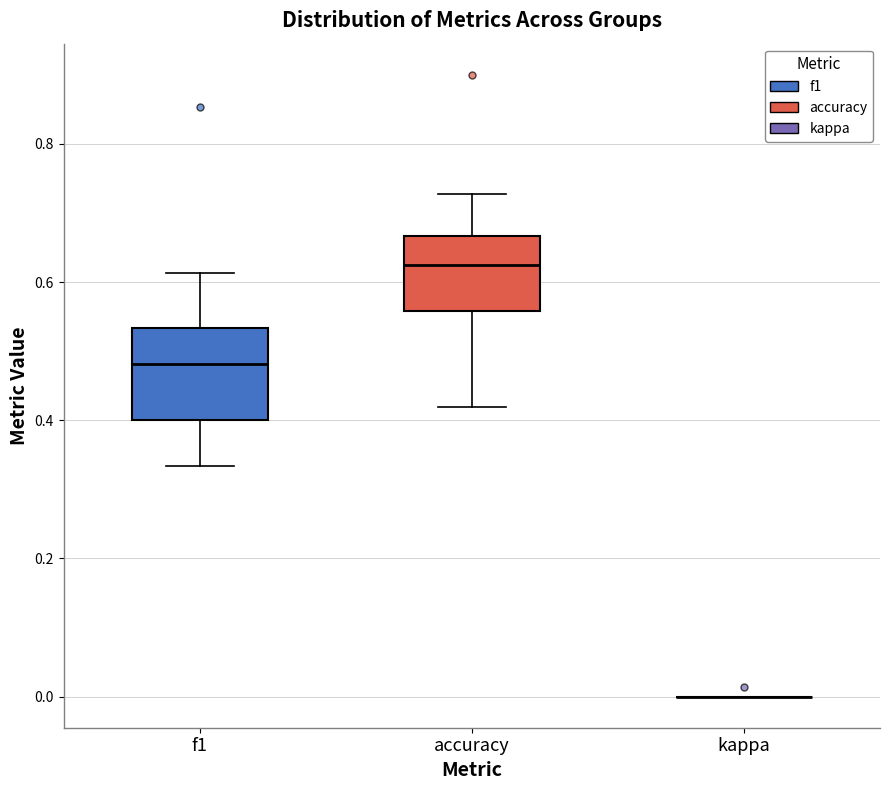

Where does the median line of the box for f1 sit on the y-axis? The values are not printed on the chart, so give them approximately, as read against the axis.

0.48